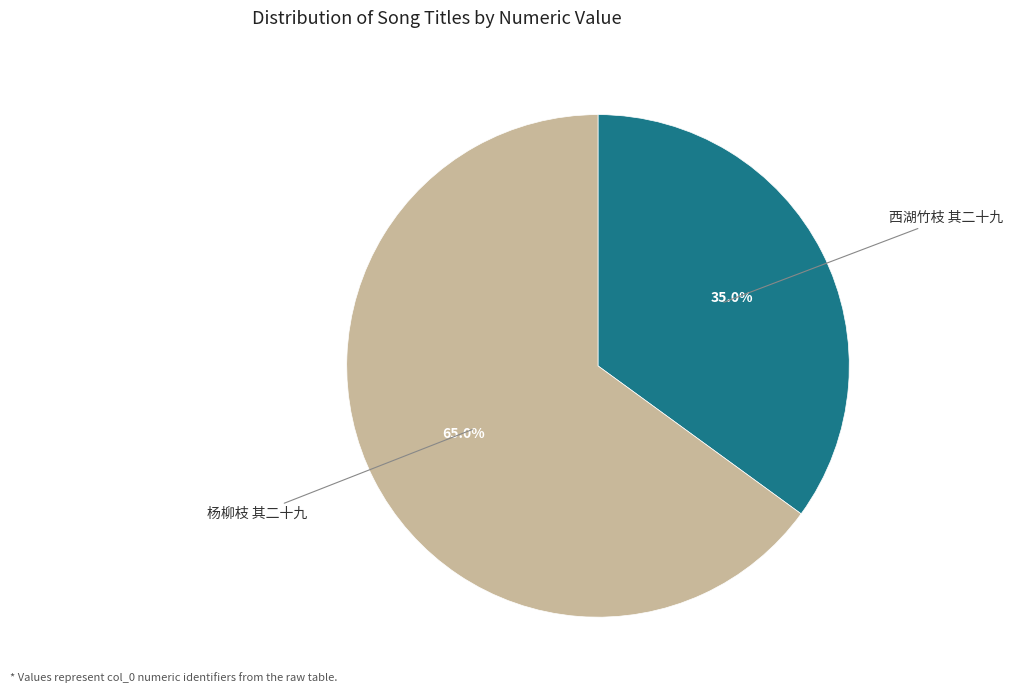

To the nearest percent, what percentage of the pie is 西湖竹枝 其二十九?

35%